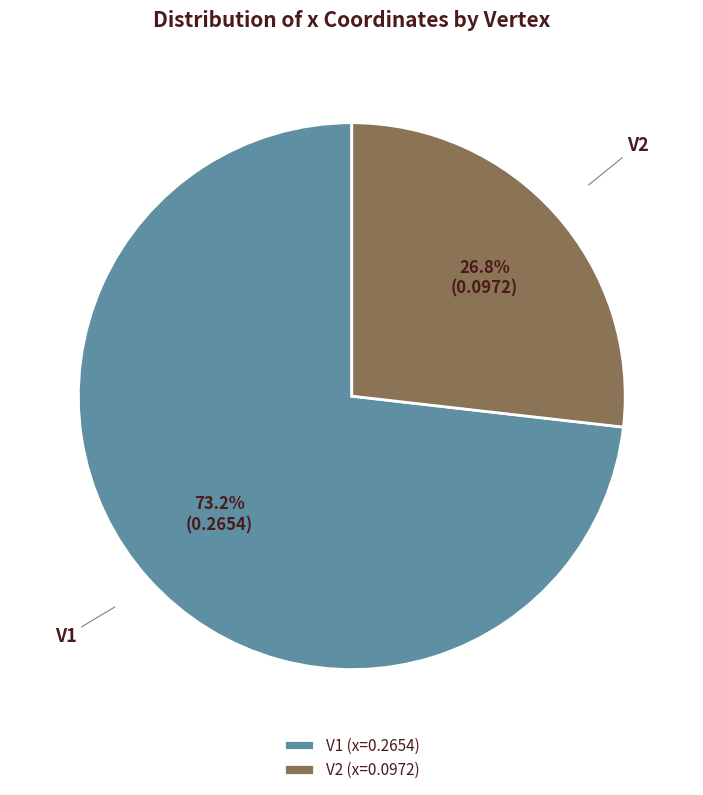

To the nearest percent, what is the difference between the largest and smallest slice percentages?

46%